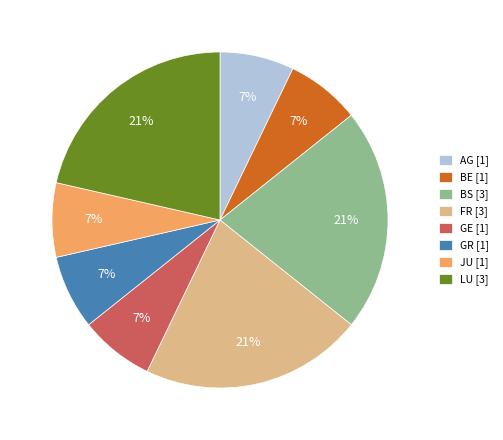

Approximately how many times larger is the value at GR [1] compared to GE [1]?

1.0